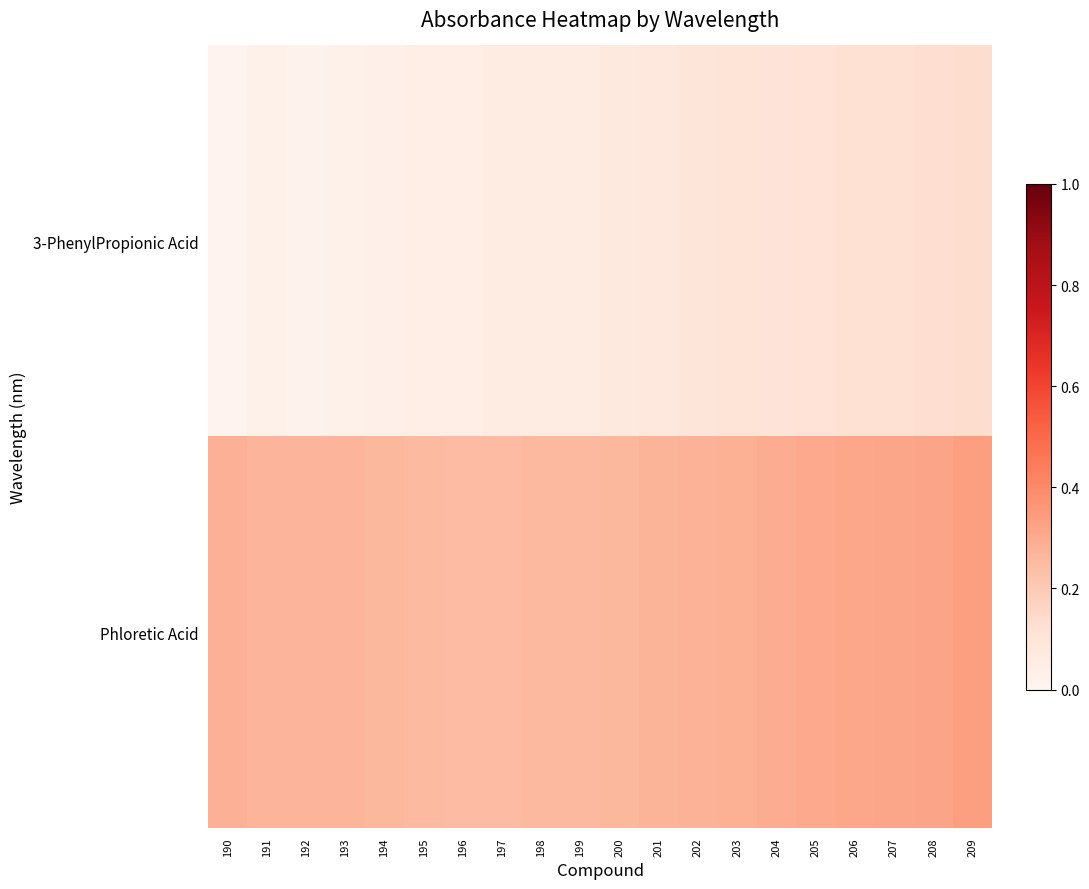

Reading left to right, transcribe all the data shown in this chart.

3-PhenylPropionic Acid: 190=0.0	191=0.0	192=0.0	193=0.0	194=0.0	195=0.0	196=0.0	197=0.1	198=0.1	199=0.1	200=0.1	201=0.1	202=0.1	203=0.1	204=0.1	205=0.1	206=0.1	207=0.1	208=0.1	209=0.1
Phloretic Acid: 190=0.3	191=0.3	192=0.3	193=0.3	194=0.3	195=0.3	196=0.2	197=0.2	198=0.3	199=0.3	200=0.3	201=0.3	202=0.3	203=0.3	204=0.3	205=0.3	206=0.3	207=0.3	208=0.3	209=0.3